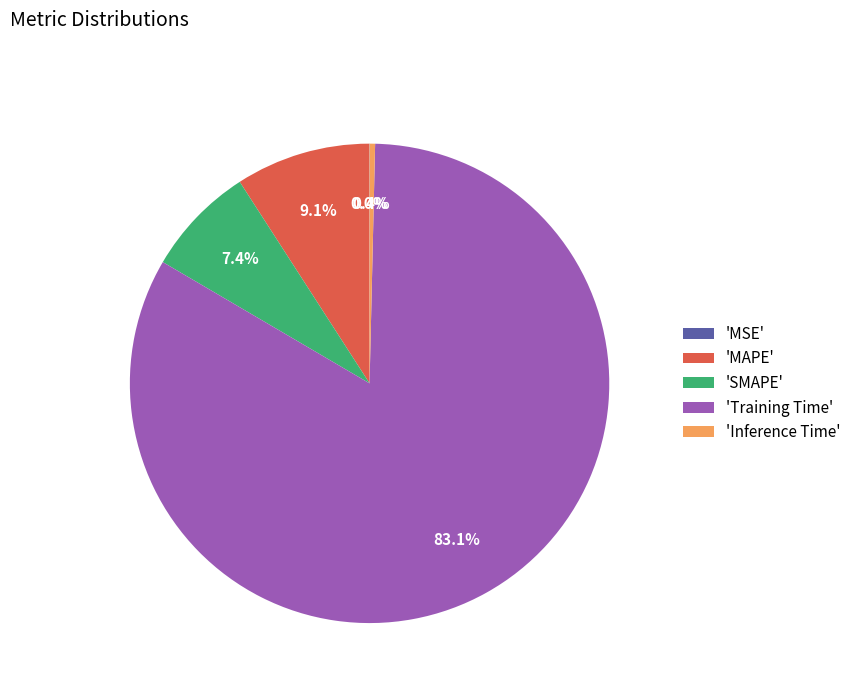

Between 'Inference Time' and 'MAPE', which is larger?

'MAPE'